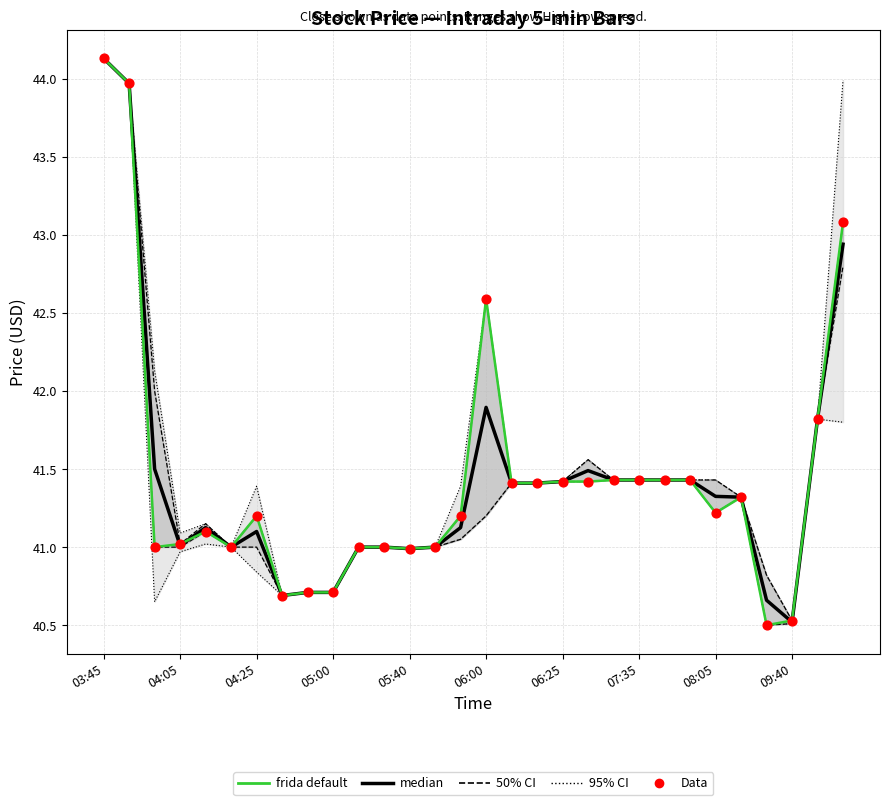

Which series contains the highest Y value?

median